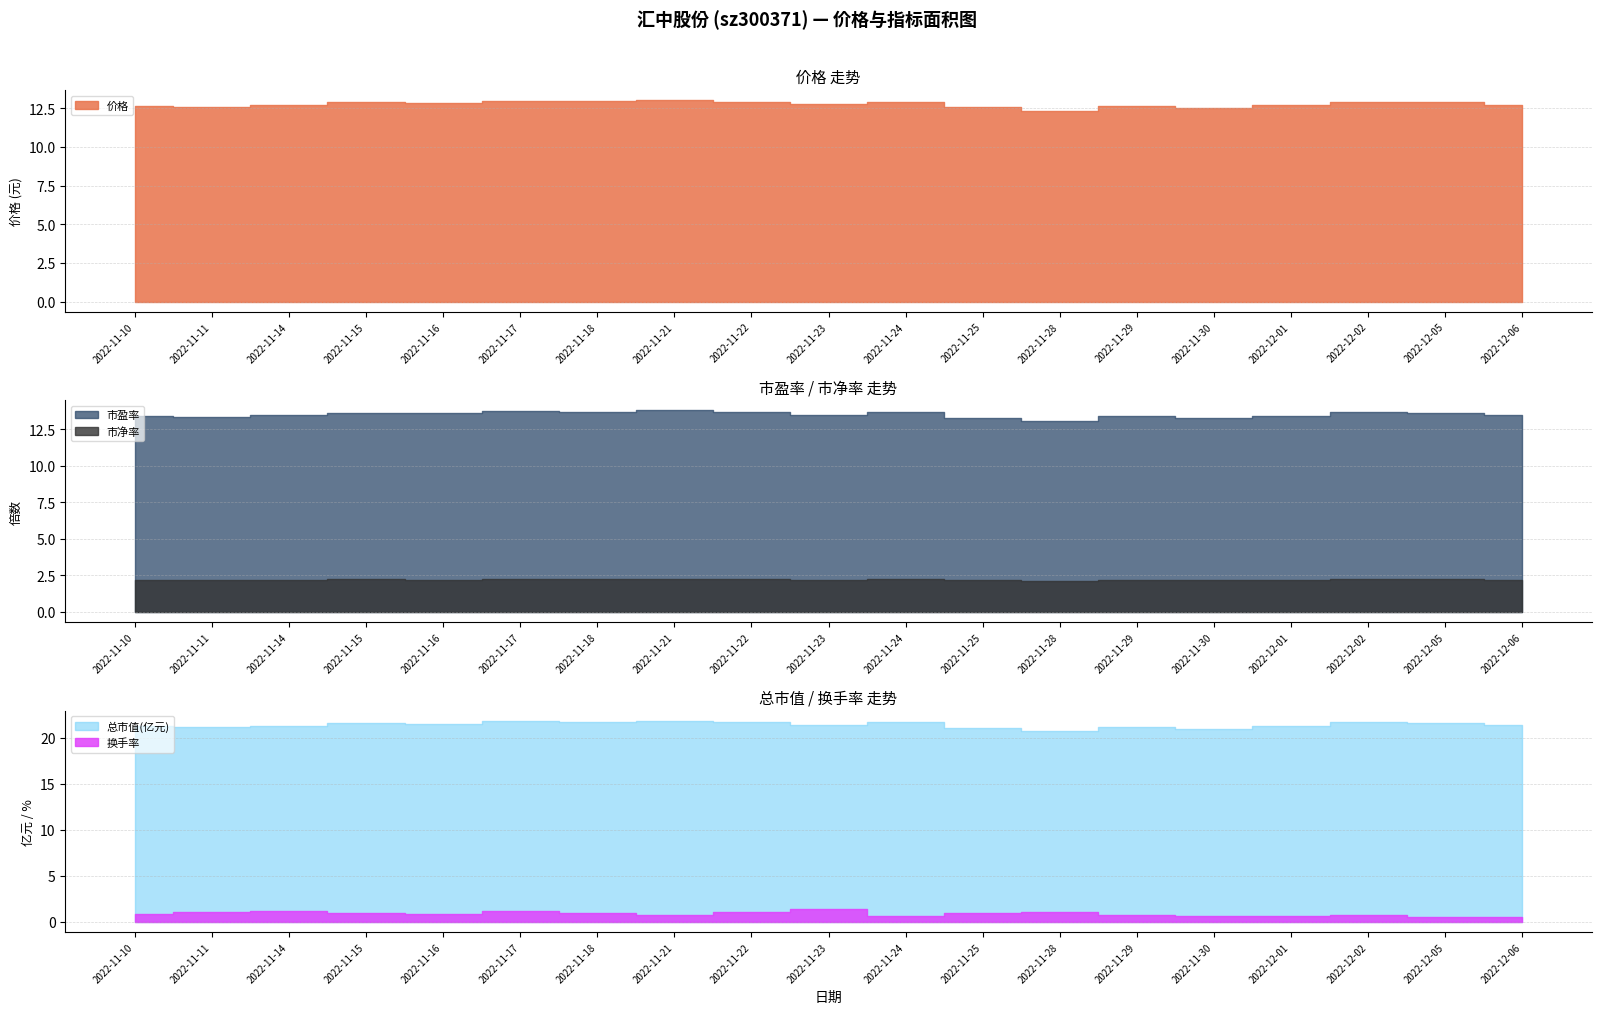

Which series has the largest total across all categories?

总市值(亿元)